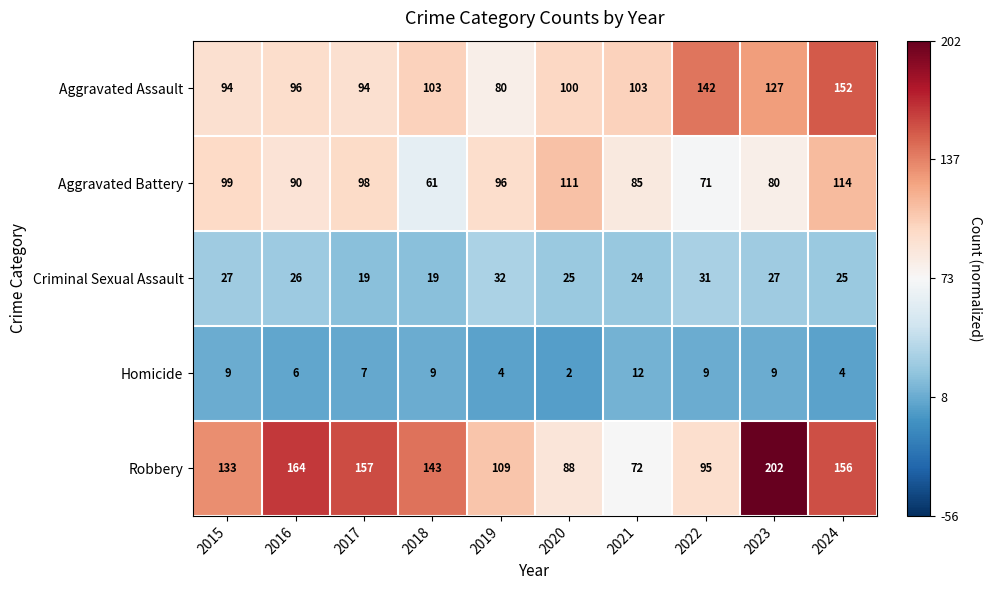

What is the sum of the Homicide values at 2023 and 2024?

13